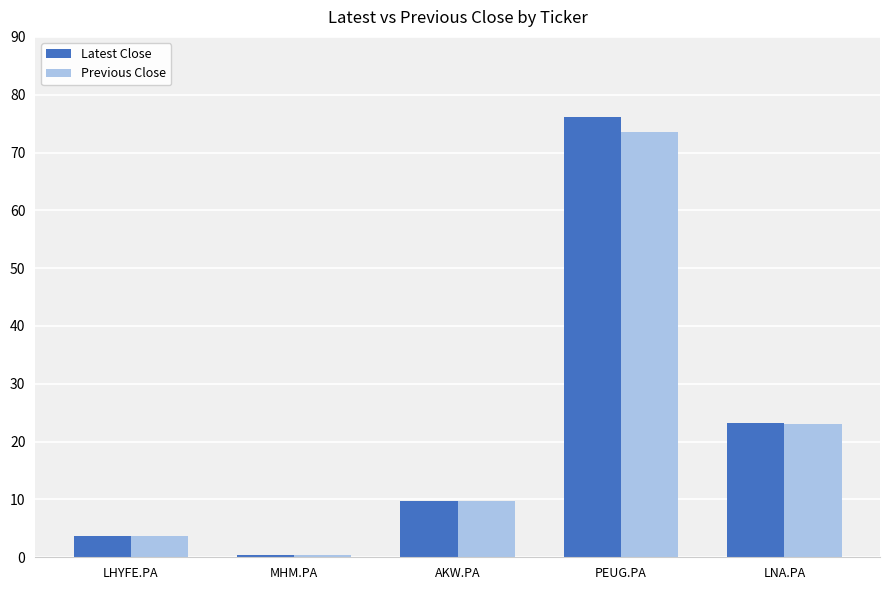

At which label does Latest Close reach its minimum?

MHM.PA